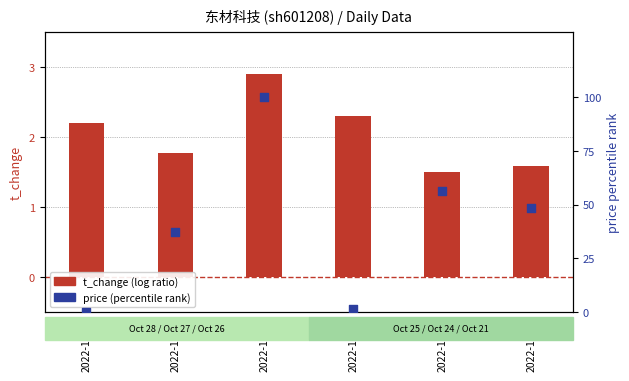

Which series has the largest total across all categories?

price (percentile rank style)